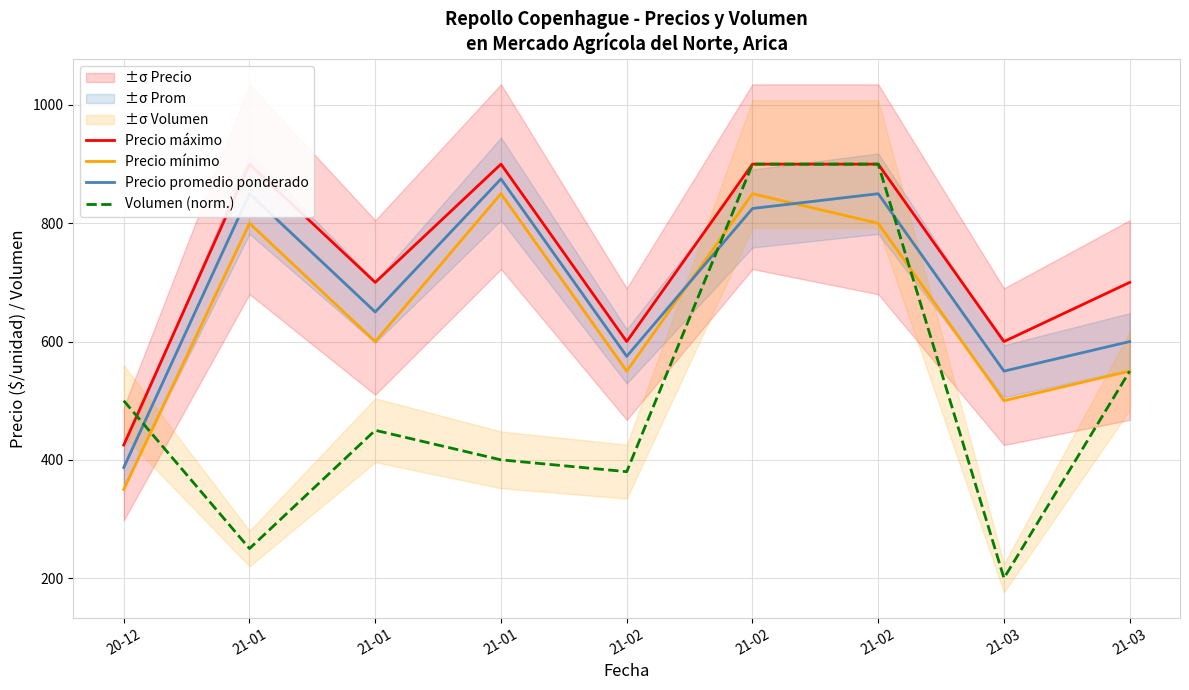

How many interior local peaks does the Precio máximo series have?

2